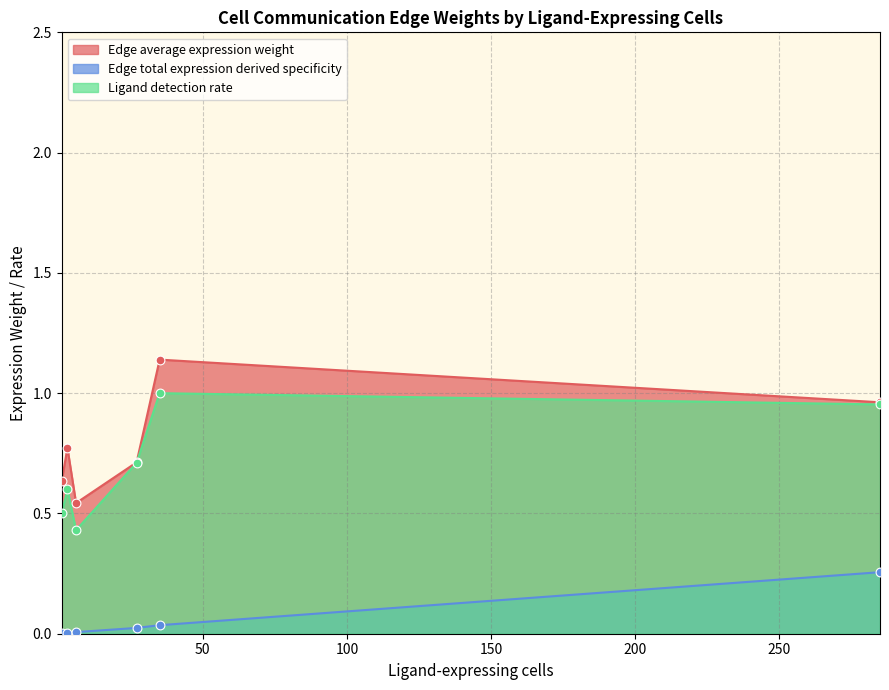

What are all the series names shown in the legend?

Edge average expression weight, Edge total expression derived specificity, Ligand detection rate